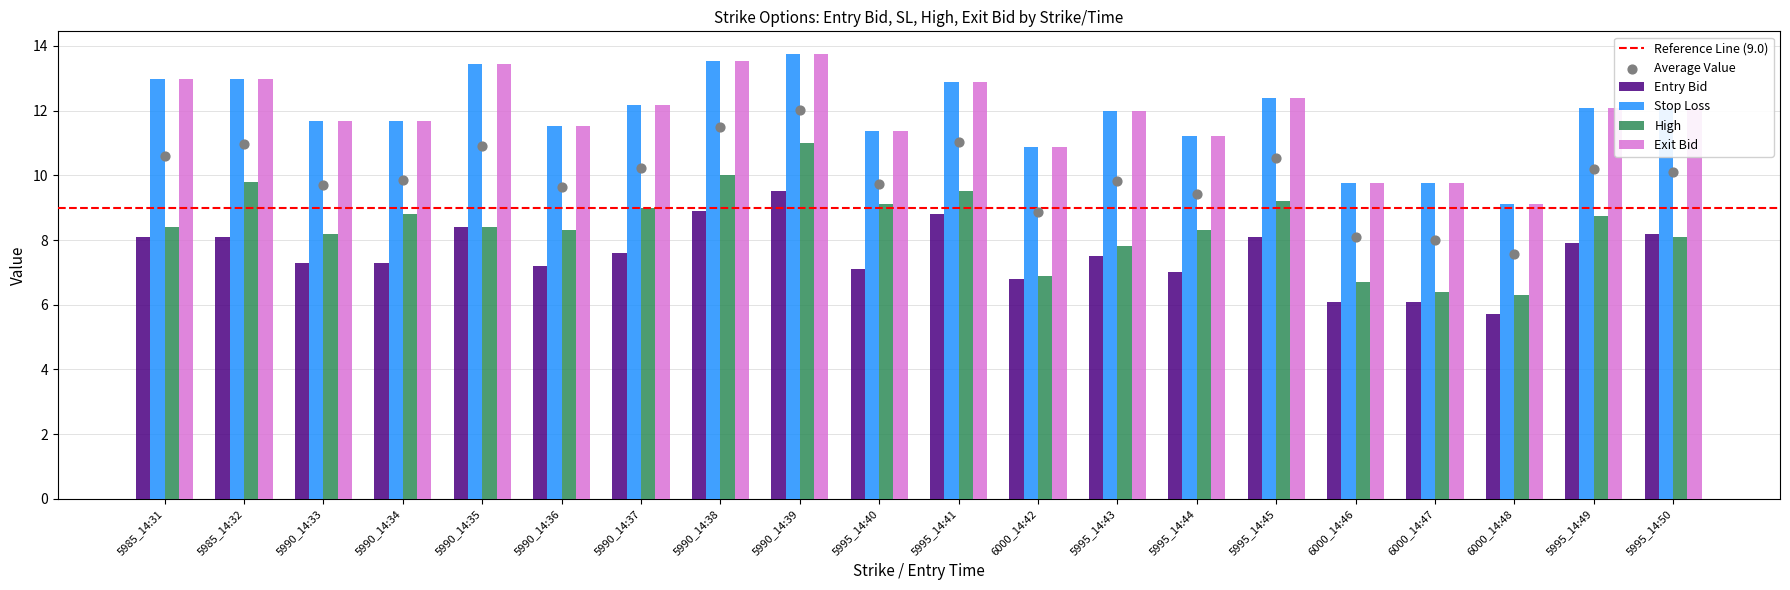

At how many categories does at least one series exceed 9?

20